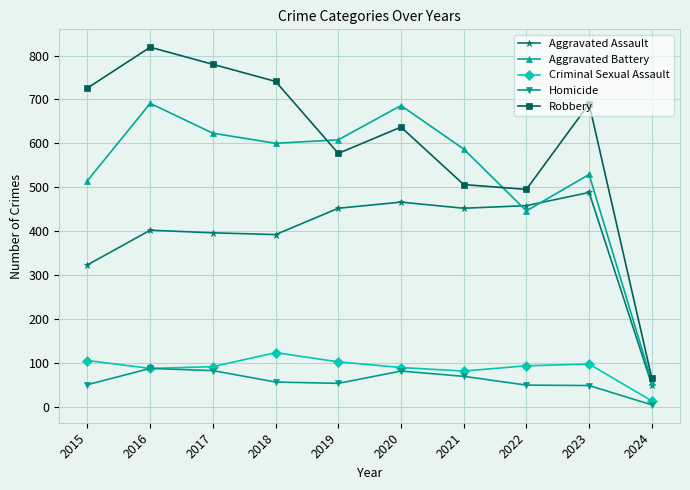

What is the total value across all series at 2024?

189